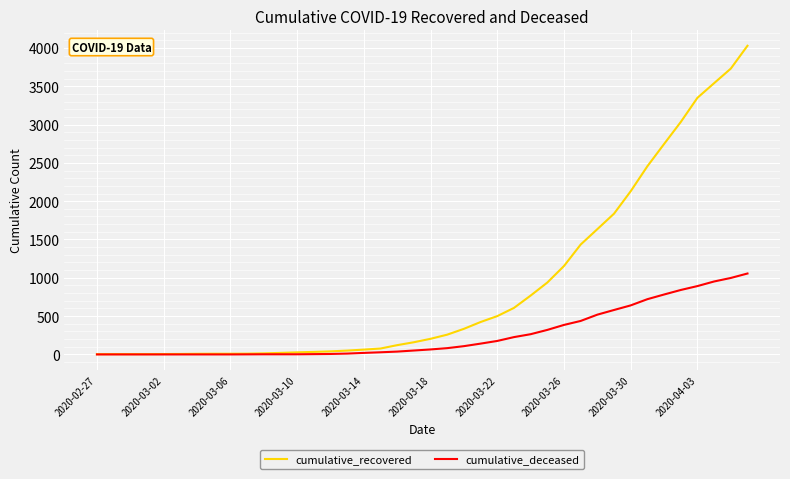

Rank the series by their average value, from lowest to highest.

cumulative_deceased, cumulative_recovered